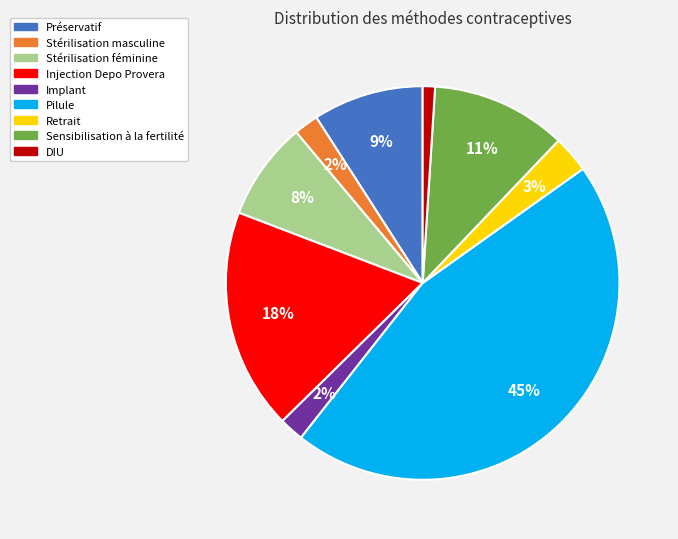

How many slices are in this pie chart?

9